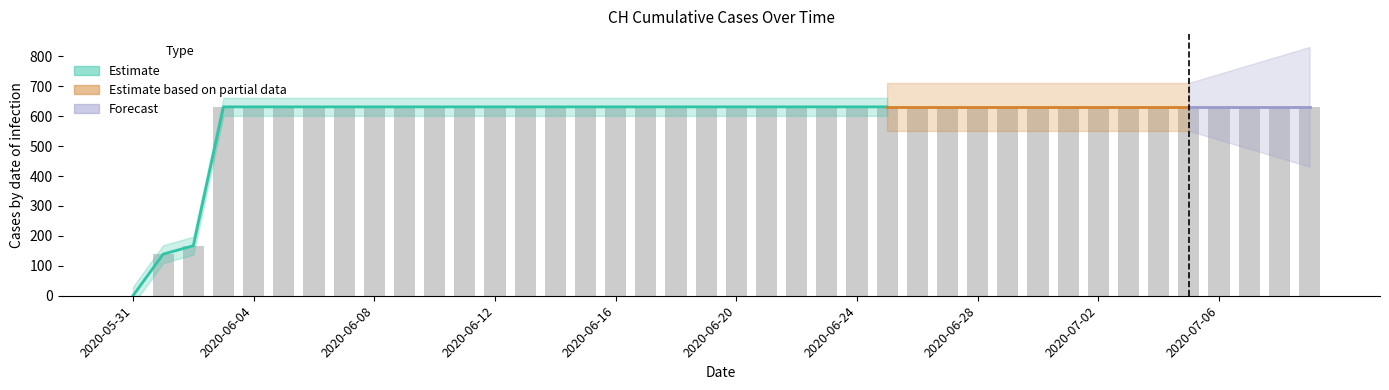

What is the label of the 34th bar from the right?

2020-06-06